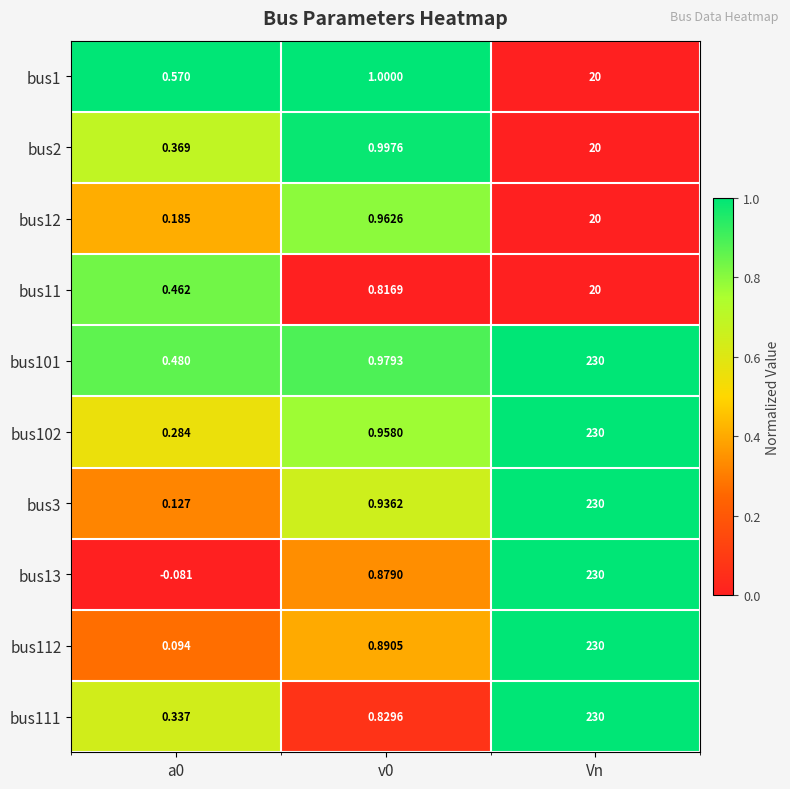

Is the value of bus2 at Vn greater than the value of bus111 at a0?

Yes